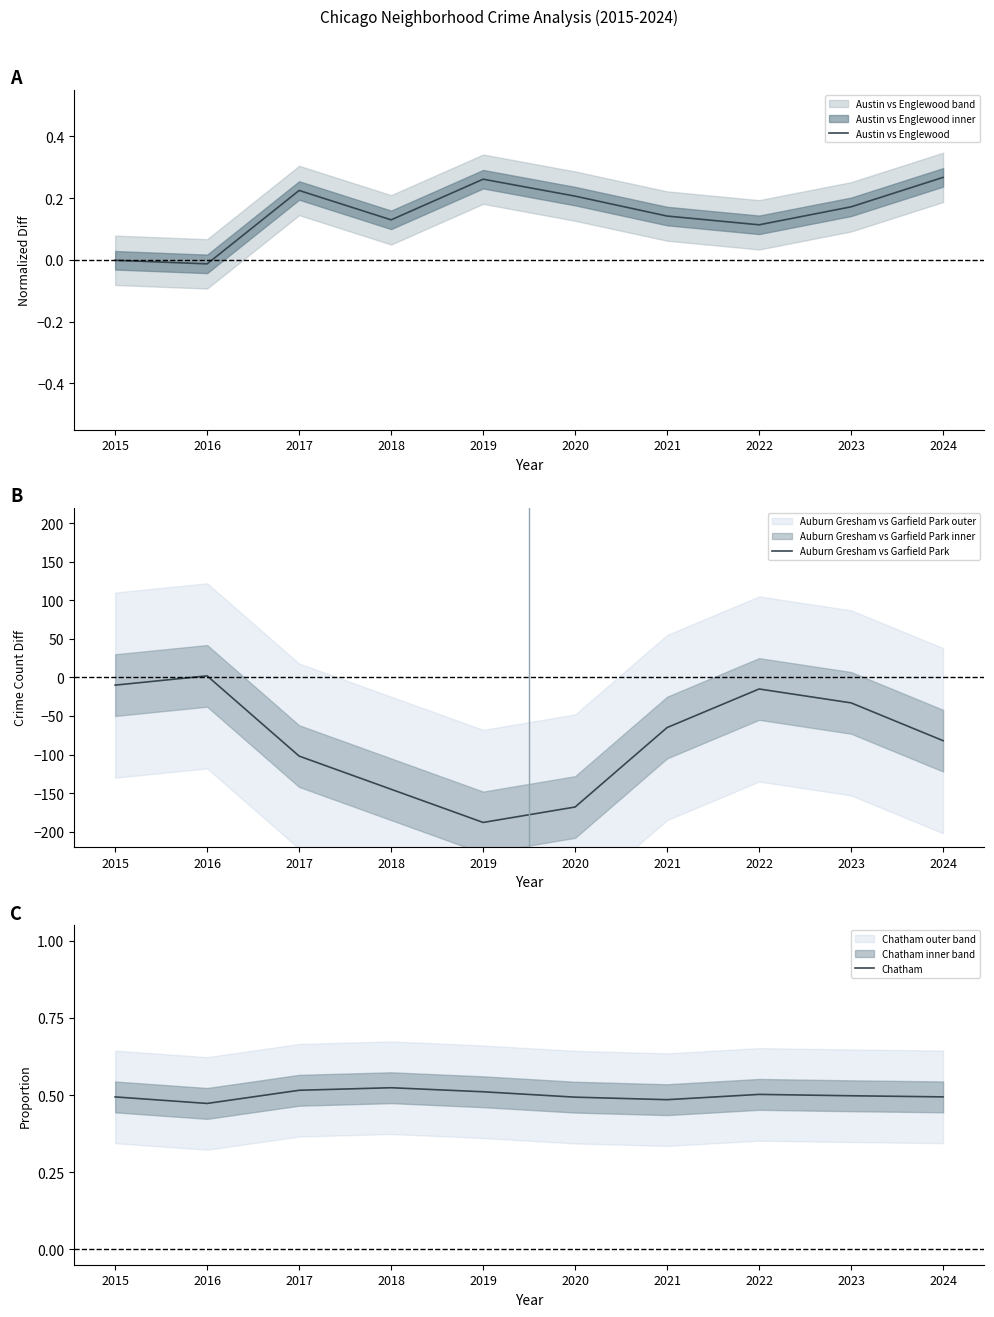

At how many categories does at least one series exceed -185?

10